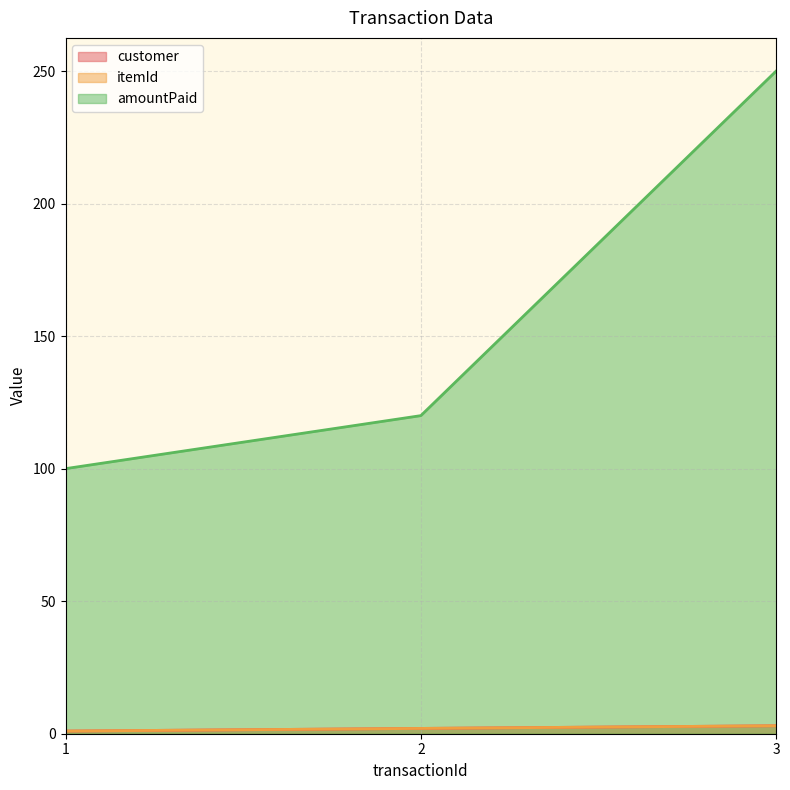

At which category is the sum across all series the highest?

3